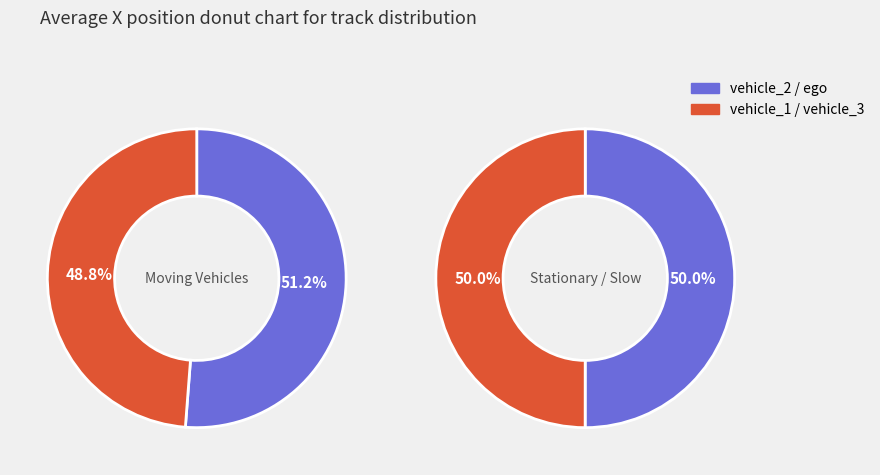

Does ego account for over 50% of the chart?

No